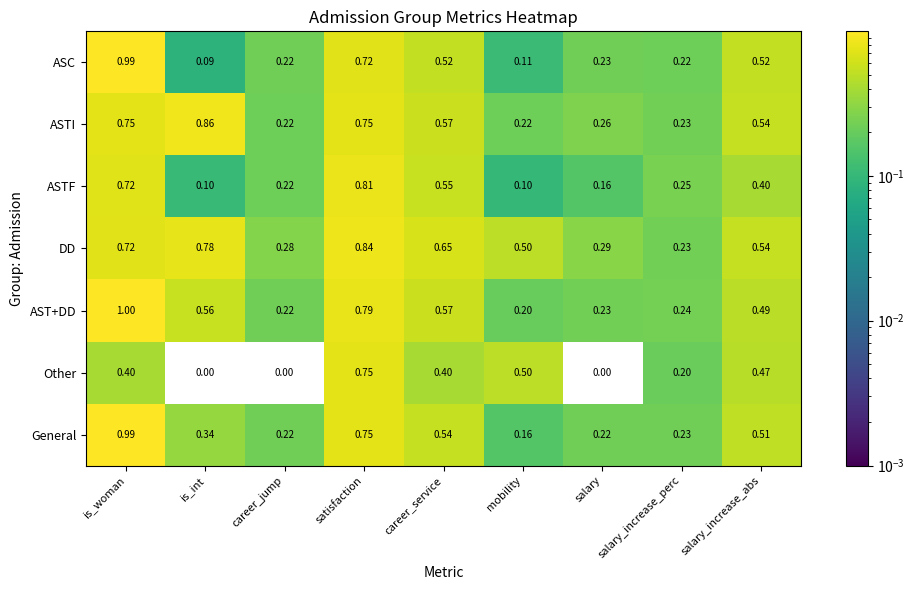

Which category has the highest value across all series?

is_woman